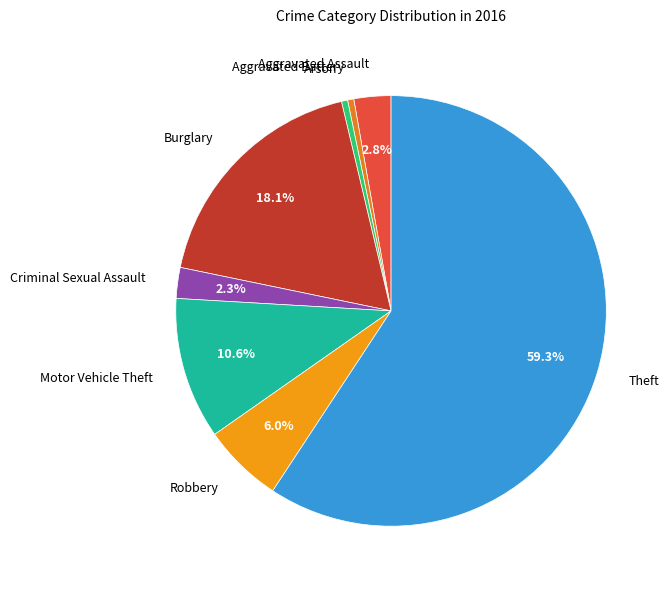

What is the majority slice?

Theft